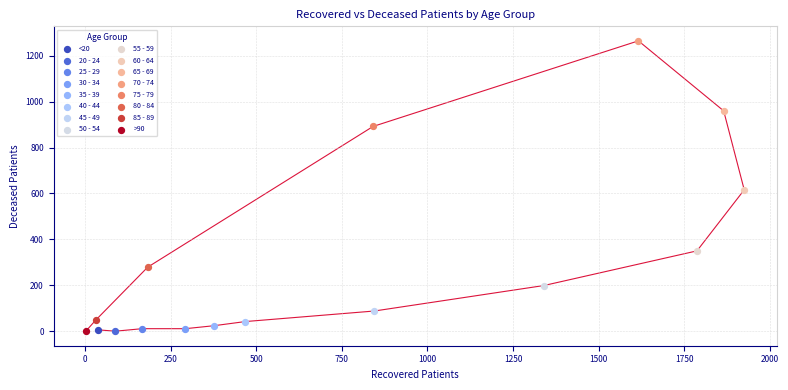

What are all the series names shown in the legend?

<20, 20 - 24, 25 - 29, 30 - 34, 35 - 39, 40 - 44, 45 - 49, 50 - 54, 55 - 59, 60 - 64, 65 - 69, 70 - 74, 75 - 79, 80 - 84, 85 - 89, >90